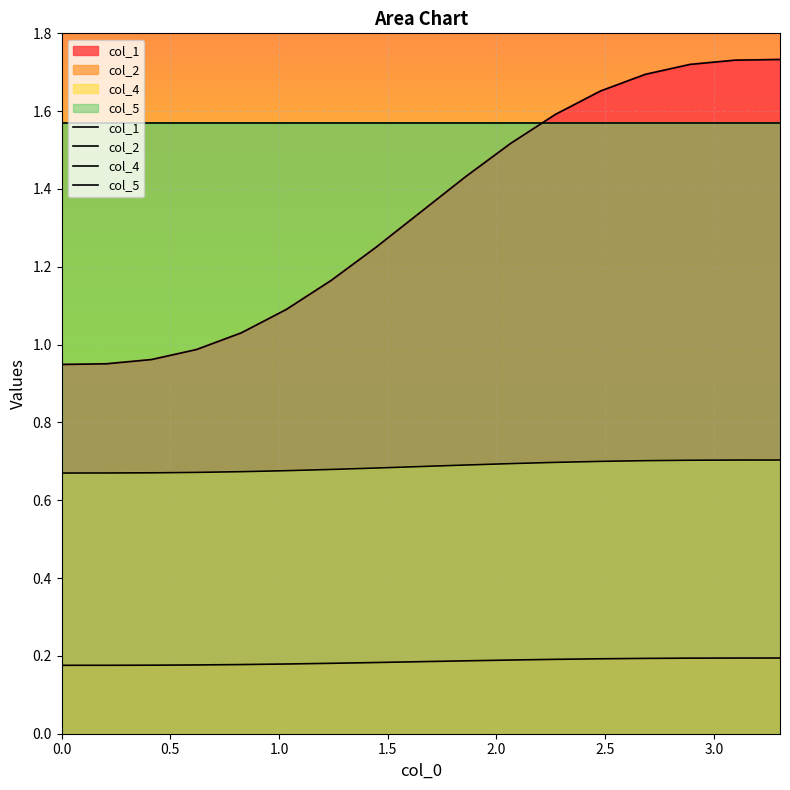

At how many categories does at least one series exceed 1?

17